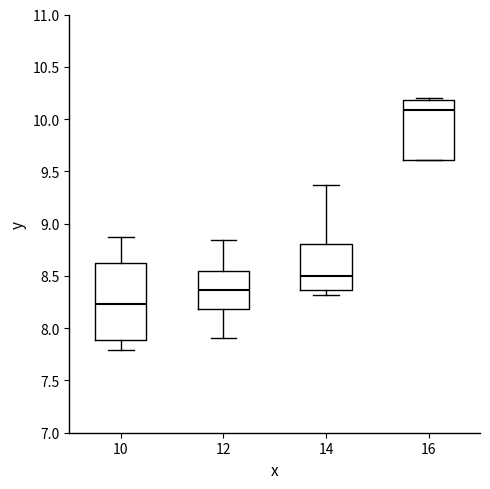

Which box's median line is the lowest?

10